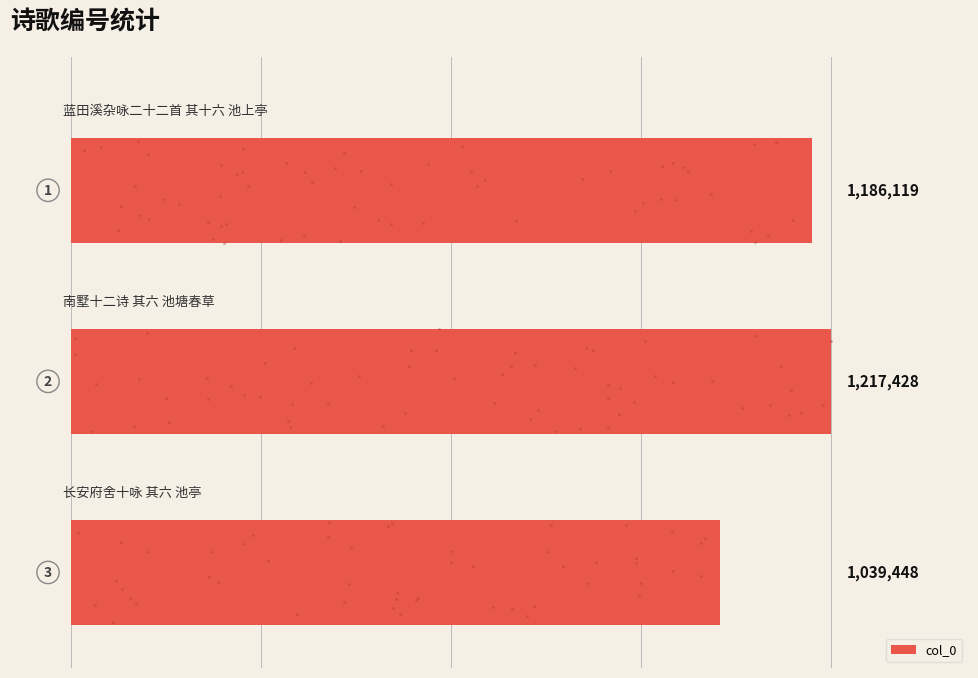

Approximately how many times larger is the value at 0.2 compared to 0.0?

0.9